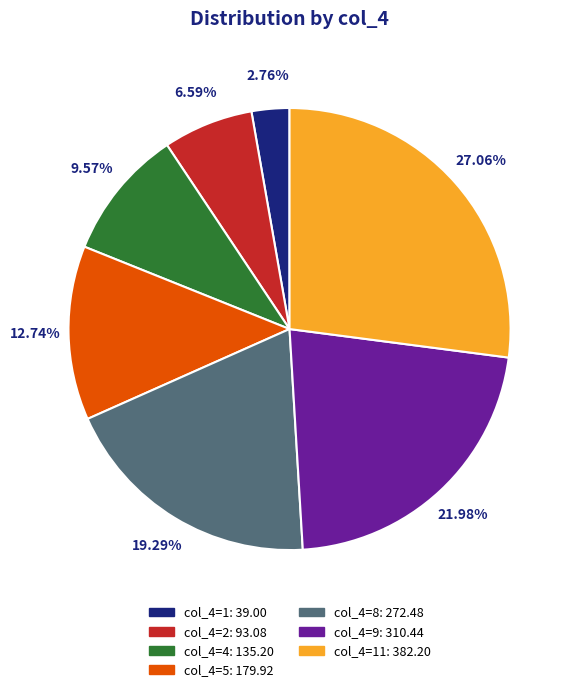

Is there a majority slice in this chart?

No